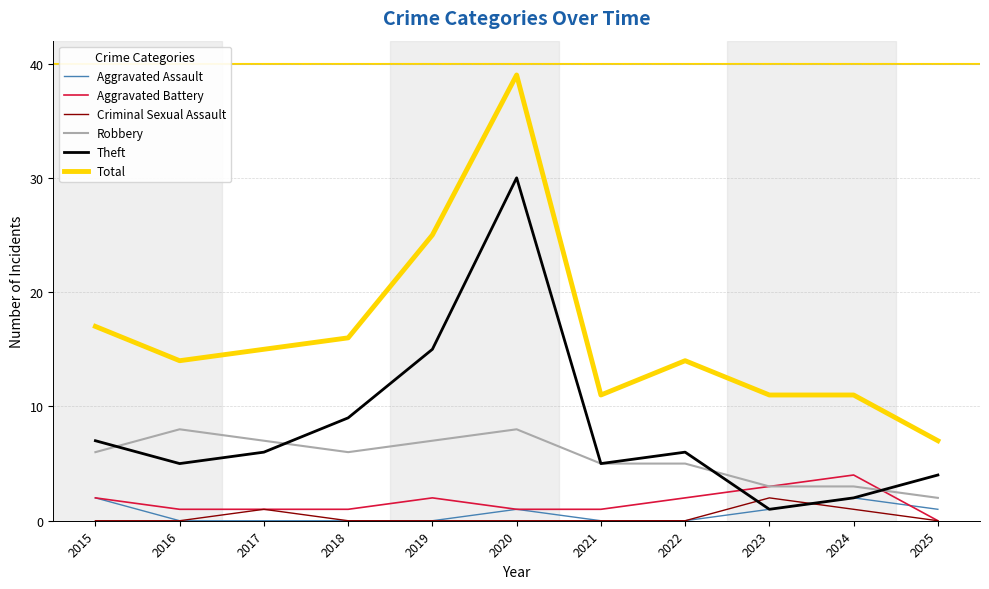

What is the minimum value for Robbery?

2